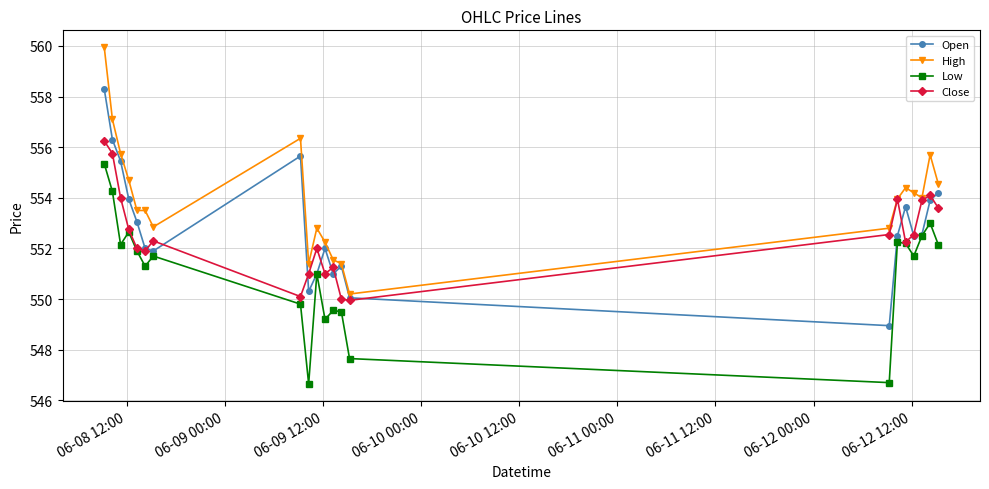

What is the minimum value shown in the chart?

546.7